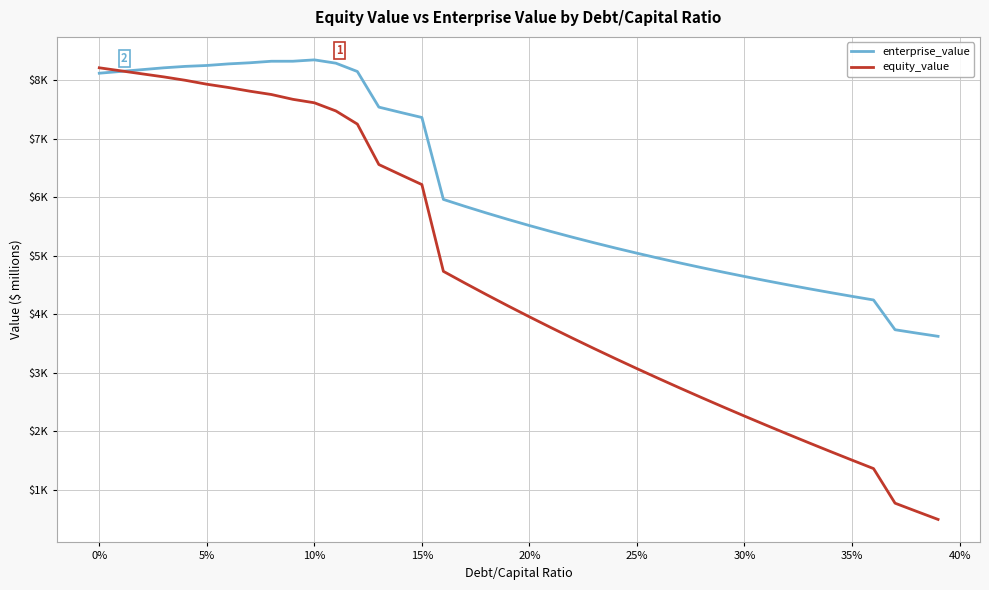

What are all the series names shown in the legend?

enterprise_value, equity_value